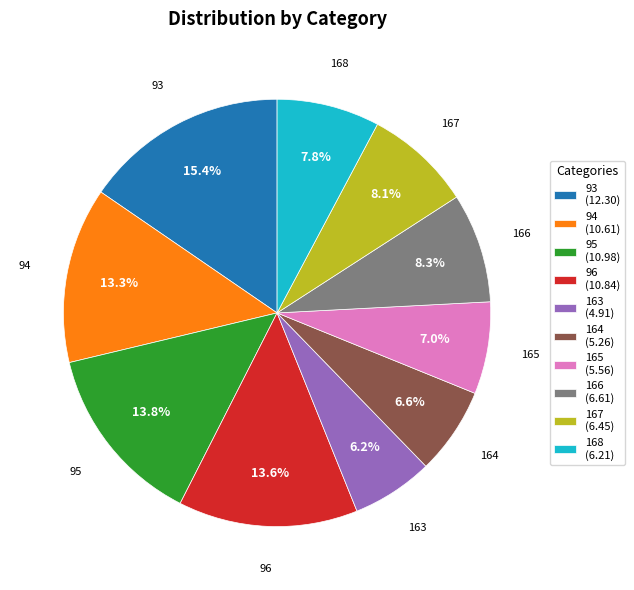

Is 96 the majority of the pie?

No